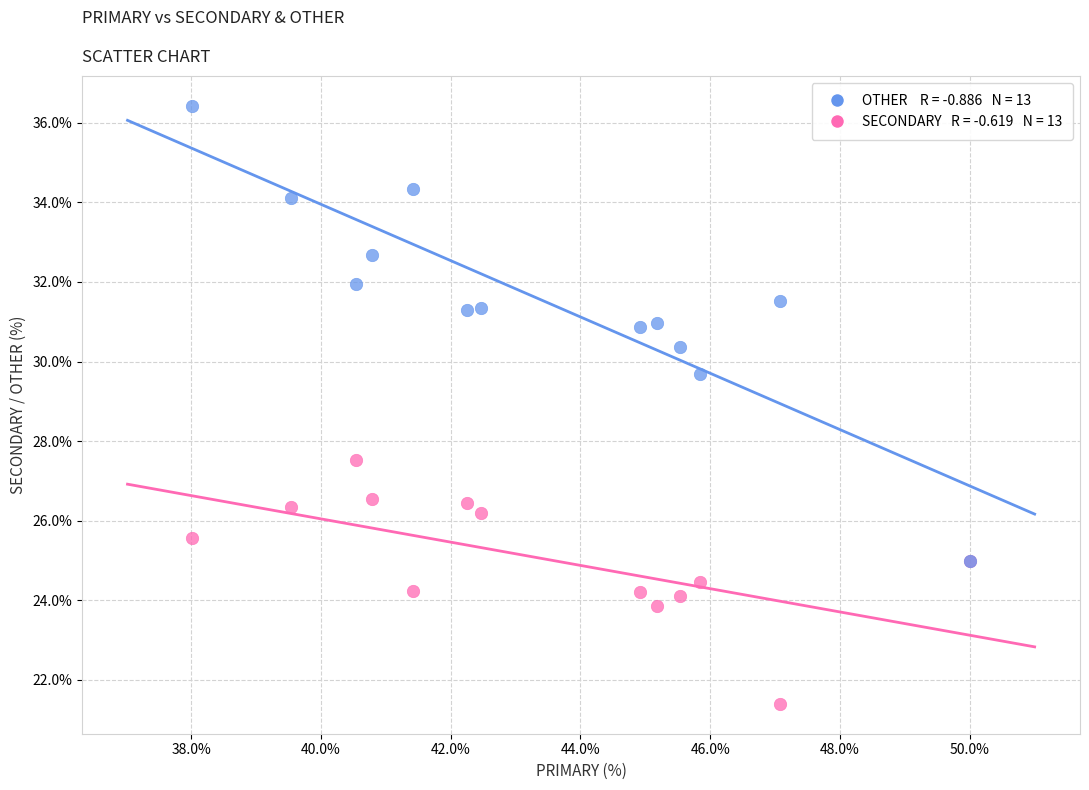

Across all series, what Y value is closest to 28?

27.5